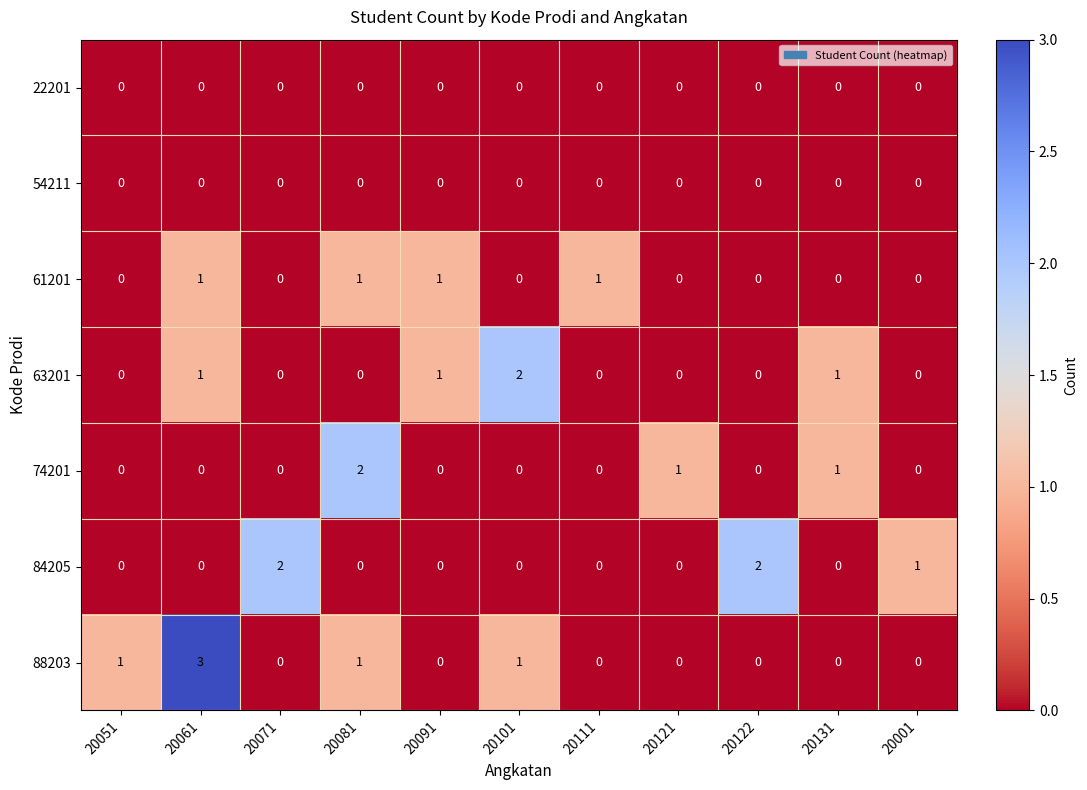

What is the sum of all 63201 values?

5